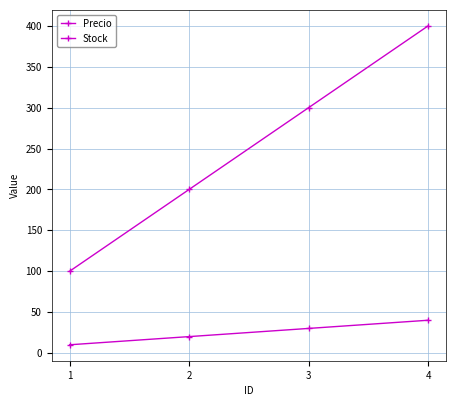

What is the approximate value of Stock at 4?

40